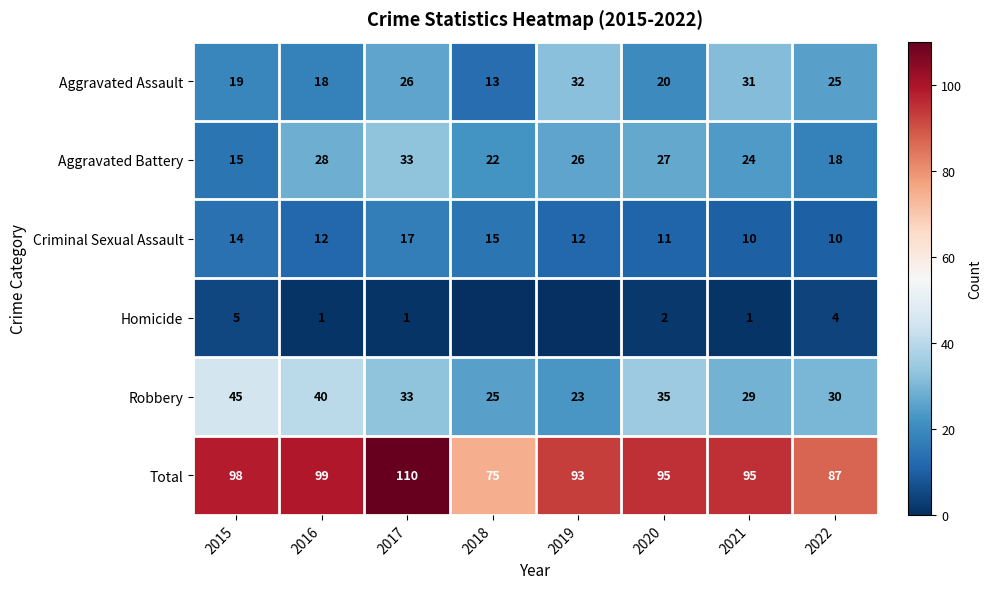

Where does the Criminal Sexual Assault series first go above 12?

2015